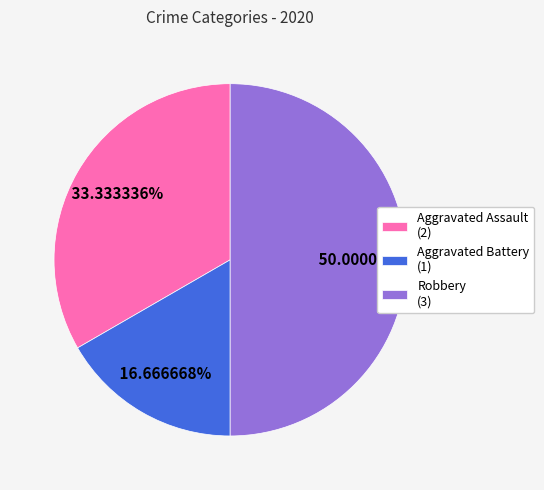

True or false: Aggravated Assault accounts for 33% of the total.

True